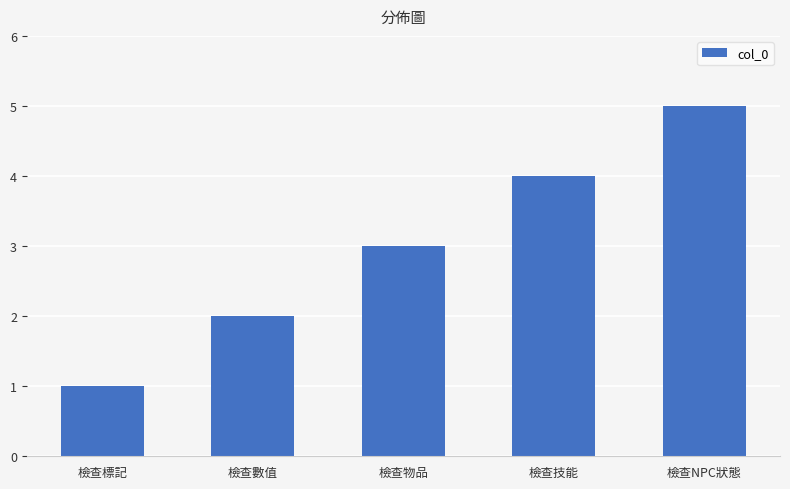

How many categories are shown in the chart?

5